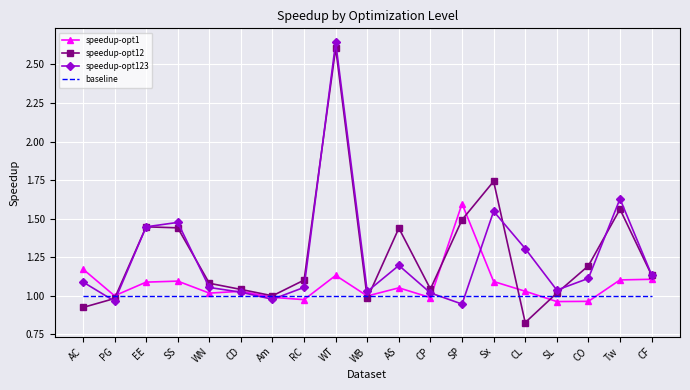

At which label does speedup-opt12 first exceed 1?

EE